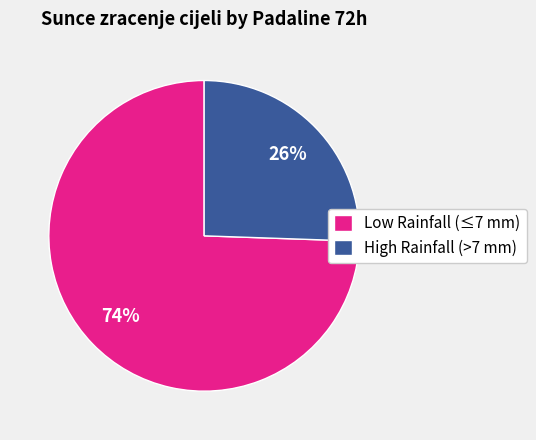

To the nearest percent, what portion does High Rainfall (>7 mm) represent?

26%